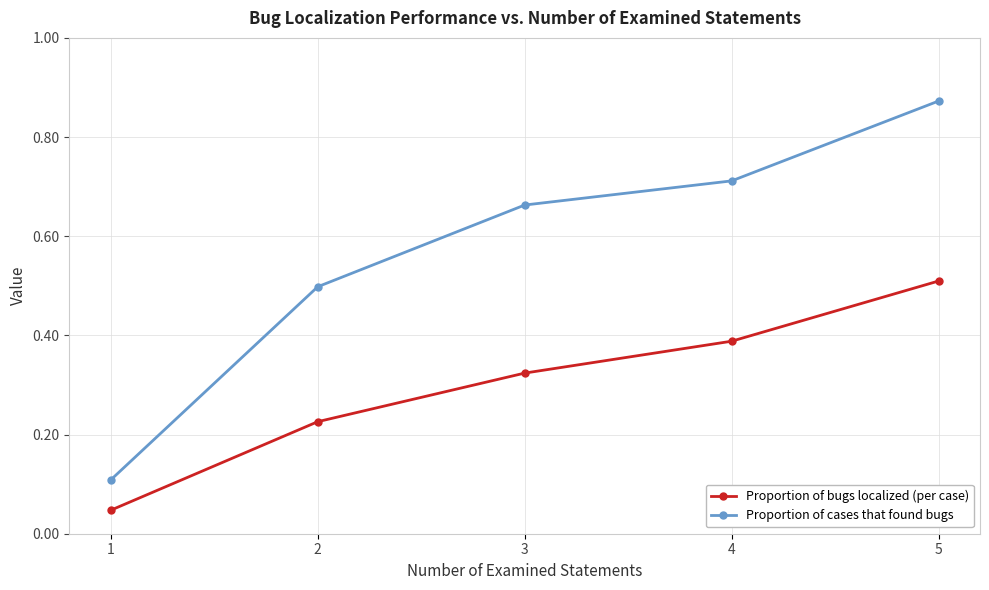

List the labels in order of Proportion of bugs localized (per case) value, smallest first.

1, 2, 3, 4, 5